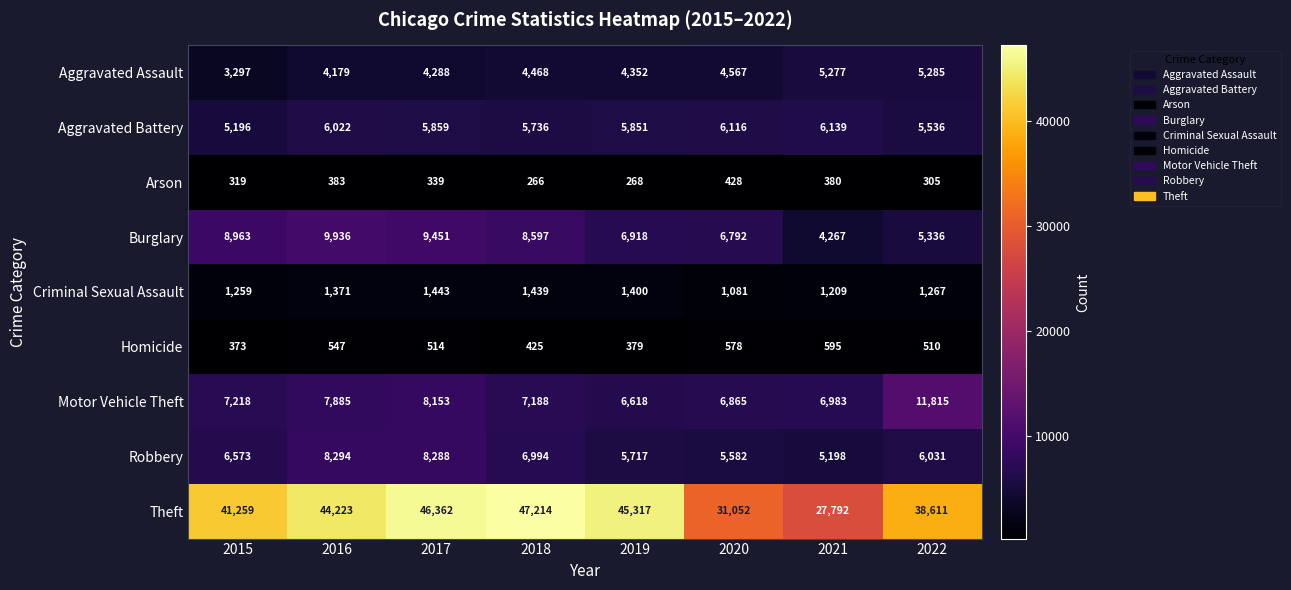

The value of Arson at 2021 is 529. True or false?

False